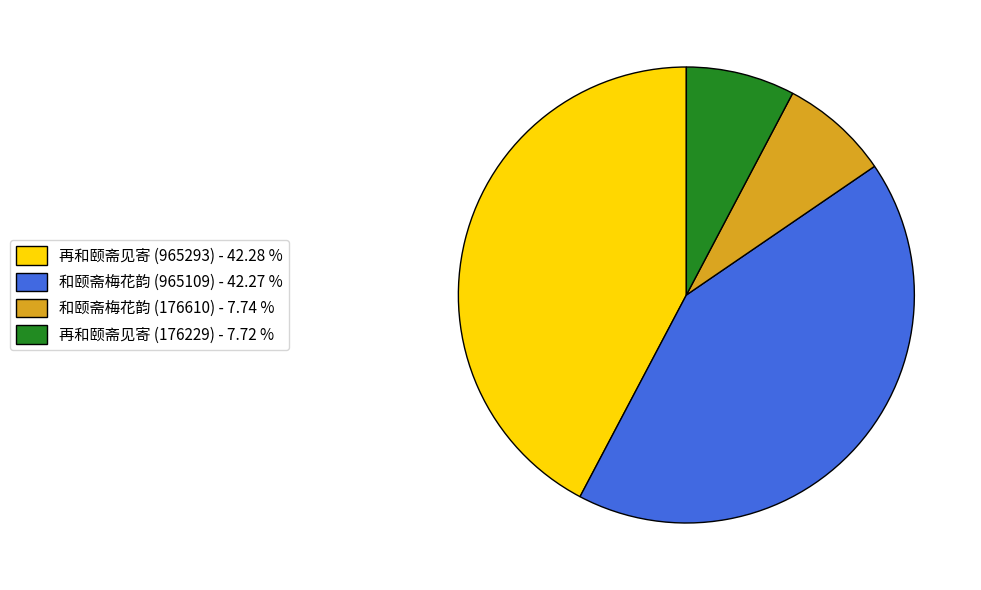

Does 再和颐斋见寄 (965293) - 42.28 % account for over 50% of the chart?

No